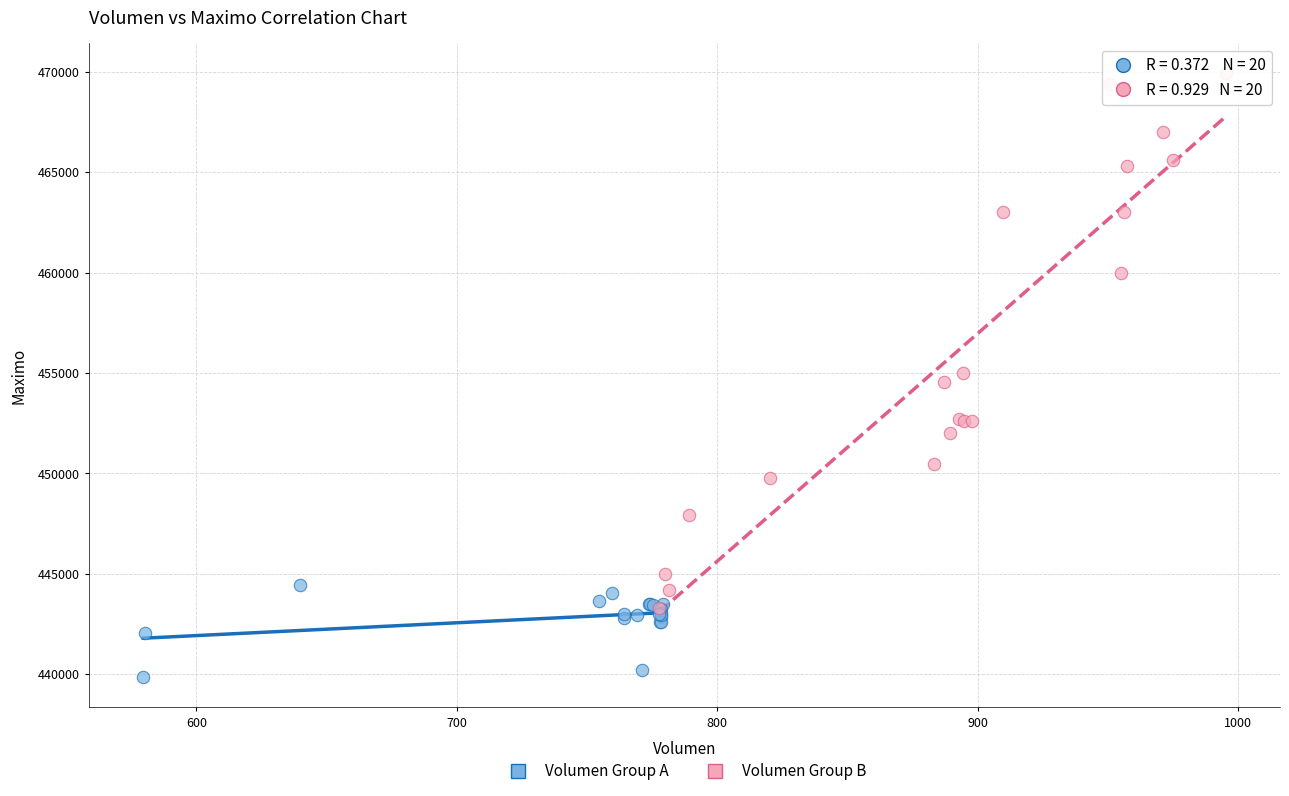

Which series reaches the maximum Y coordinate?

Volumen Group B